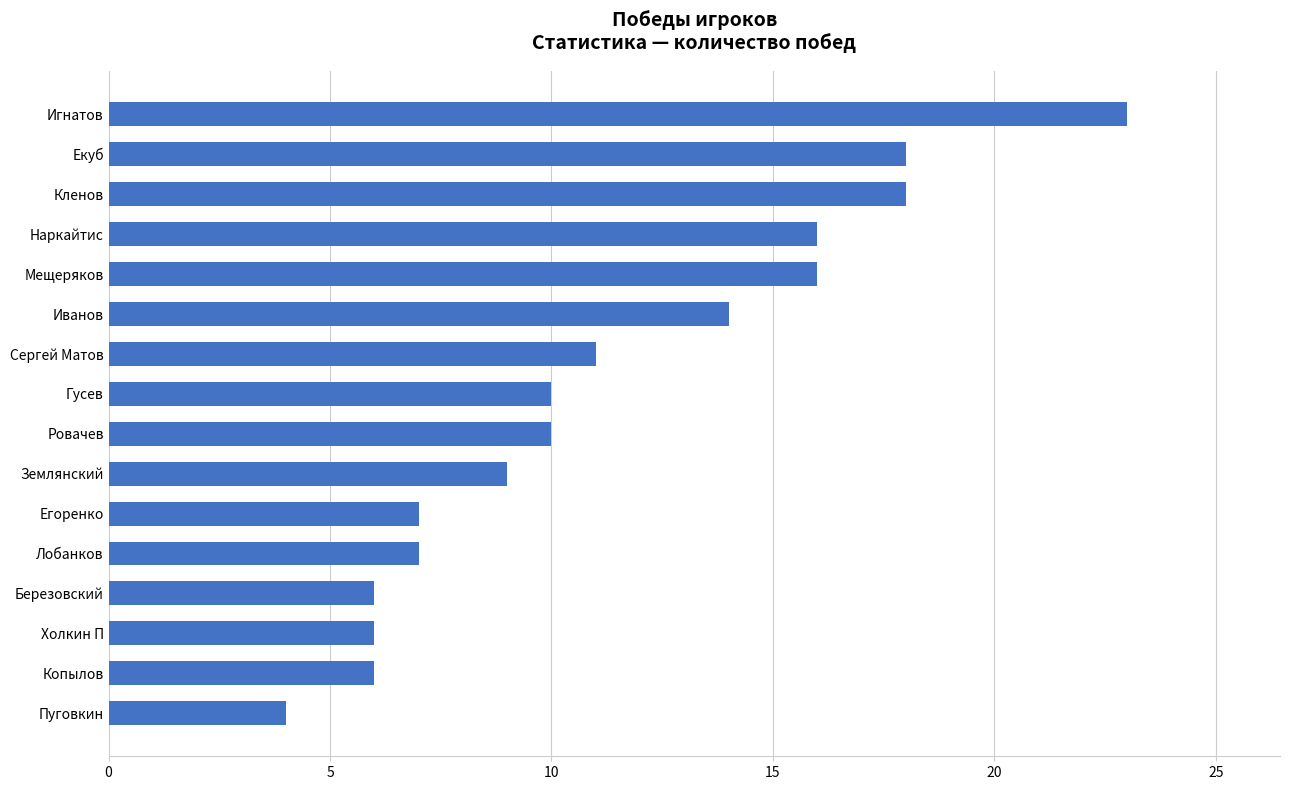

What is the ratio of the value at Игнатов to the value at Гусев?

2.3